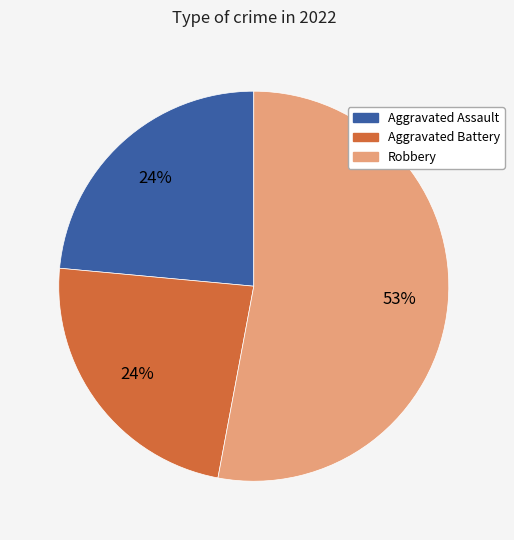

Does any single category account for the majority?

Yes